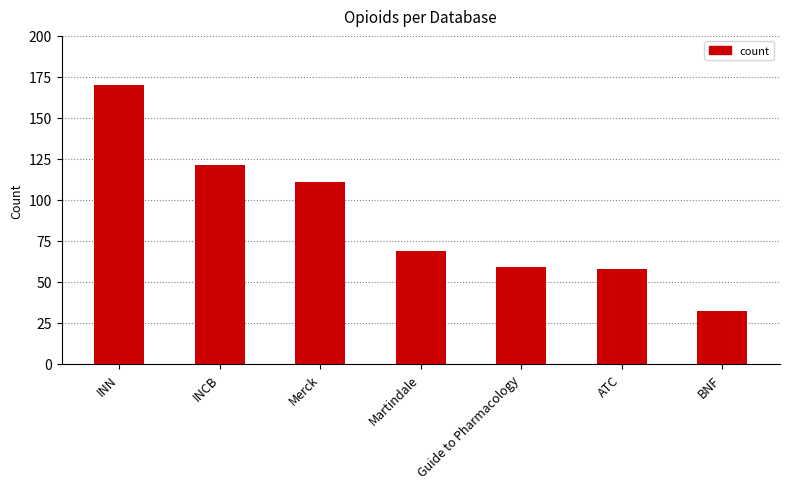

Between Guide to Pharmacology and Martindale, which is larger?

Martindale